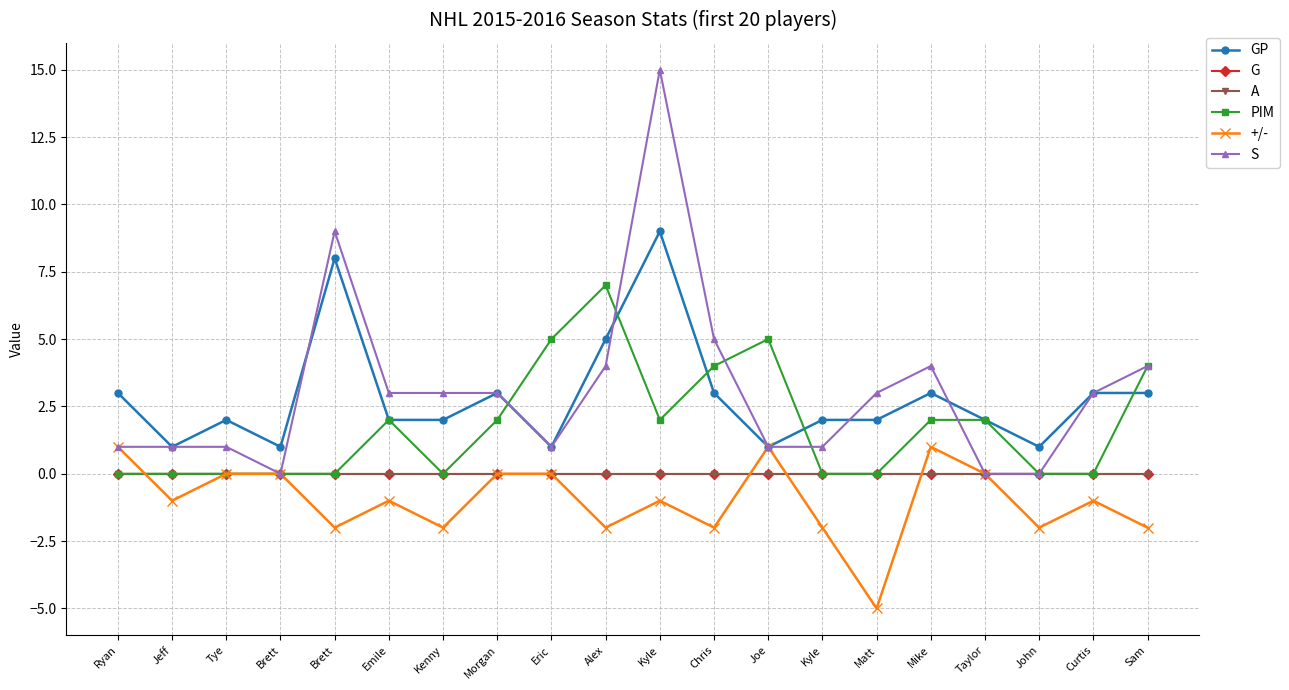

True or false: G and S cross at least once.

False